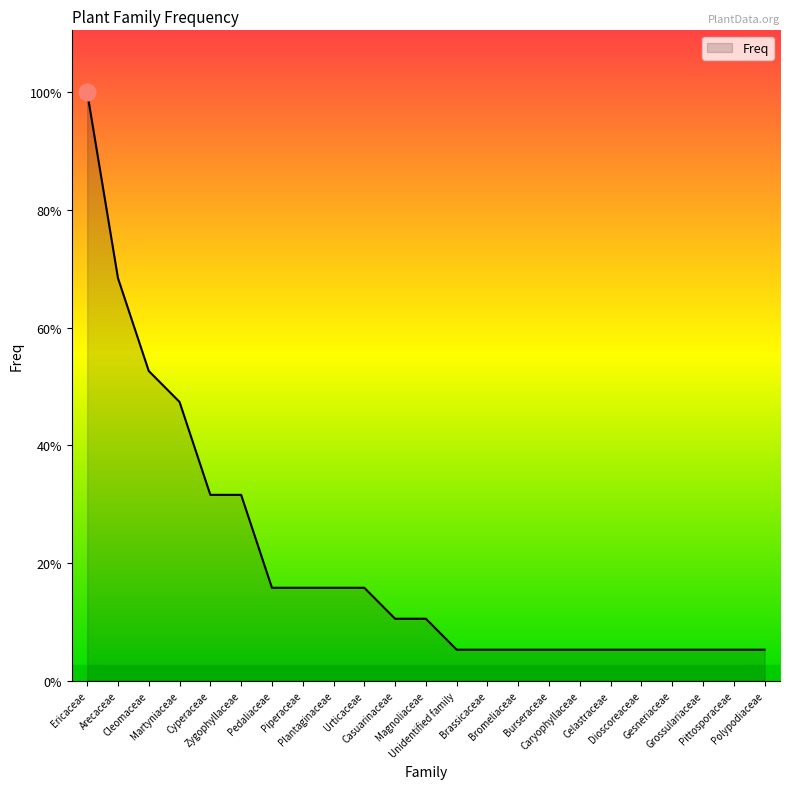

Is this an area chart (filled region under the line)?

Yes